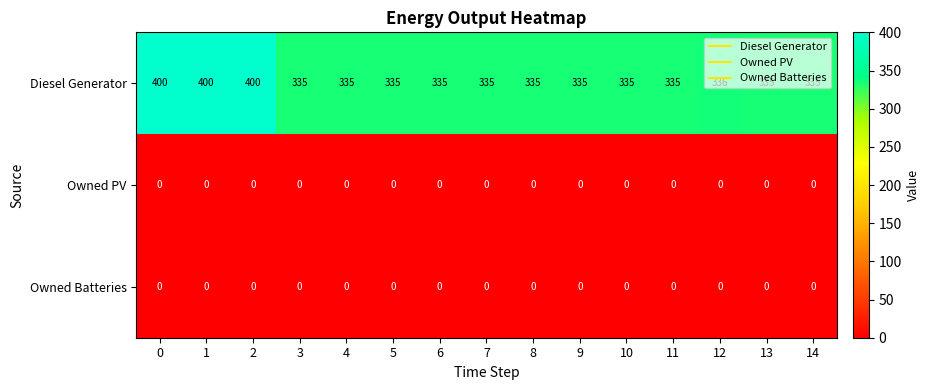

Between 6 and 12, which series saw the biggest shift?

Diesel Generator